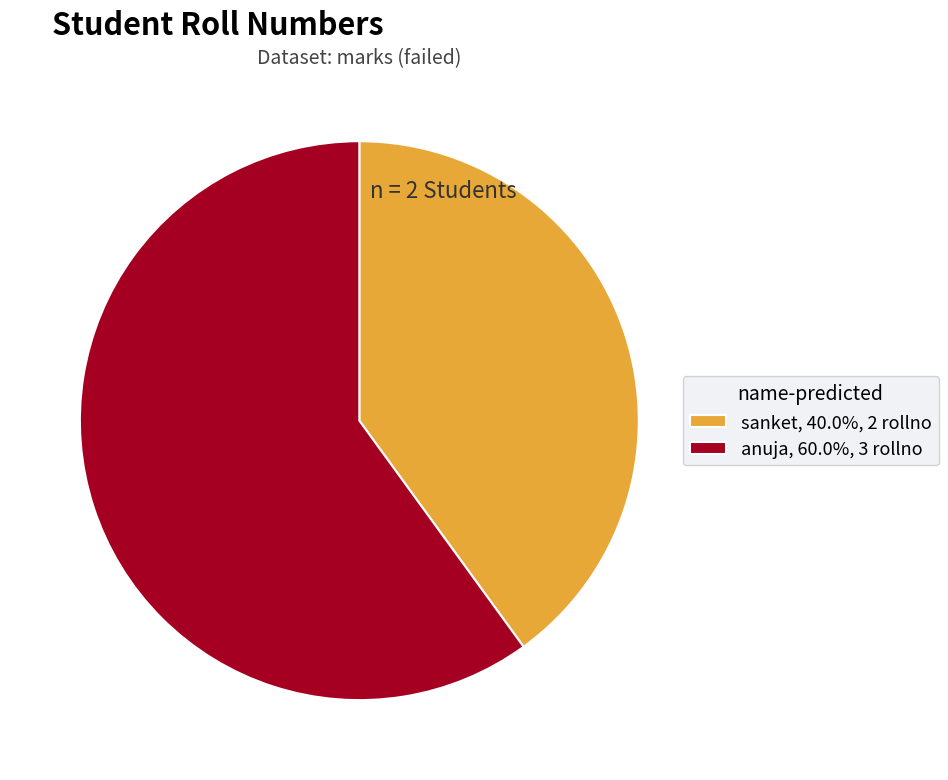

Which slice is the largest?

anuja